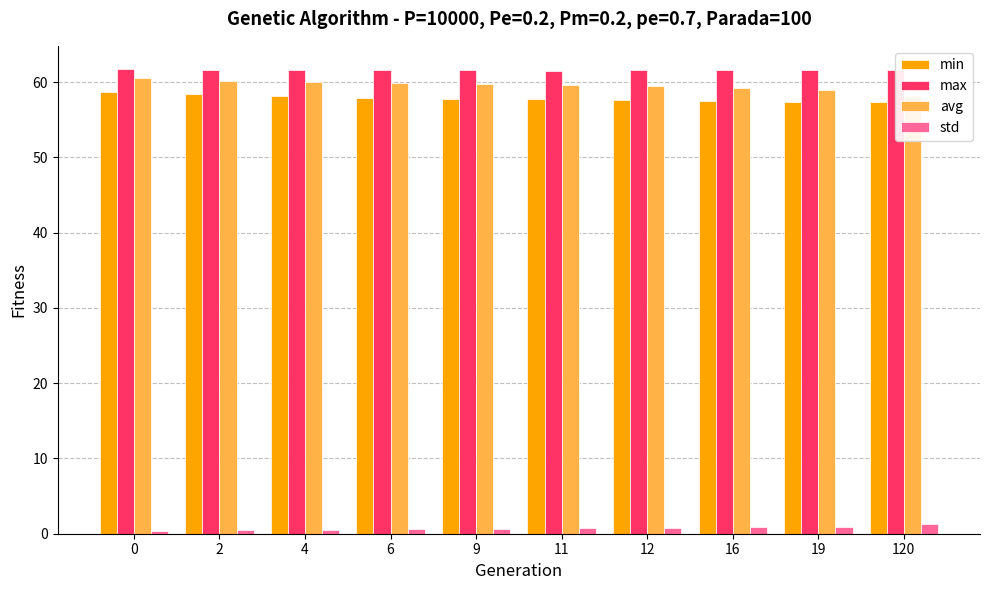

The min series shows 80.3 at 2. True or false?

False